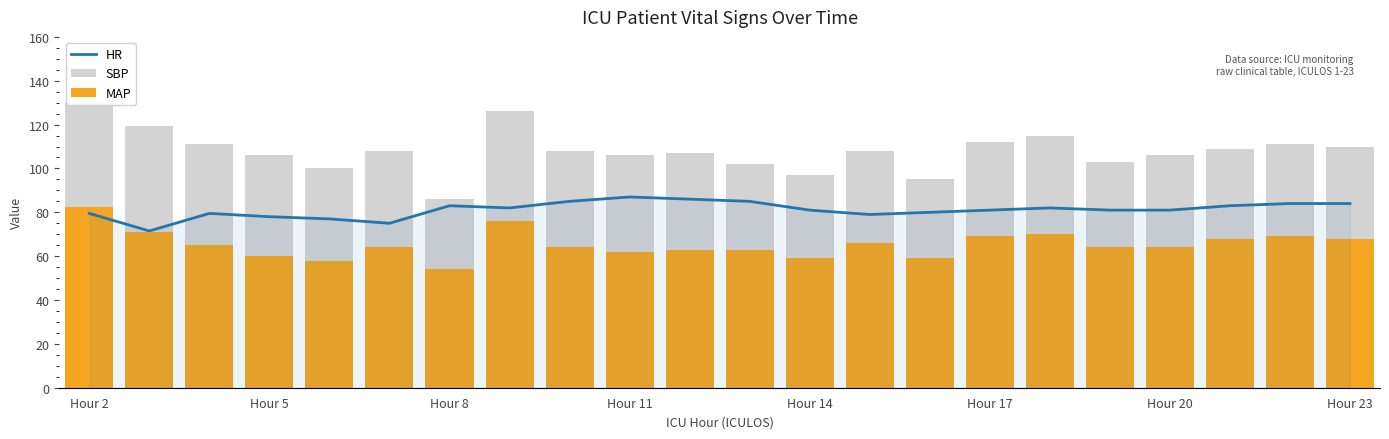

What is the value of the HR bar at the 6th from the left?

75.0